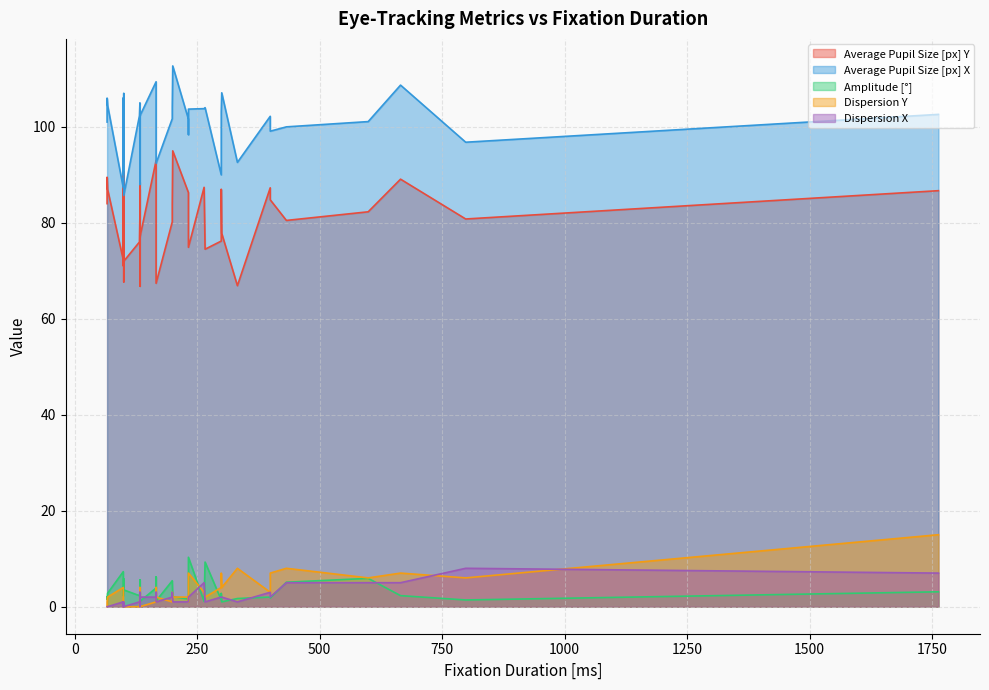

What is the average value of the Dispersion X series?

2.0